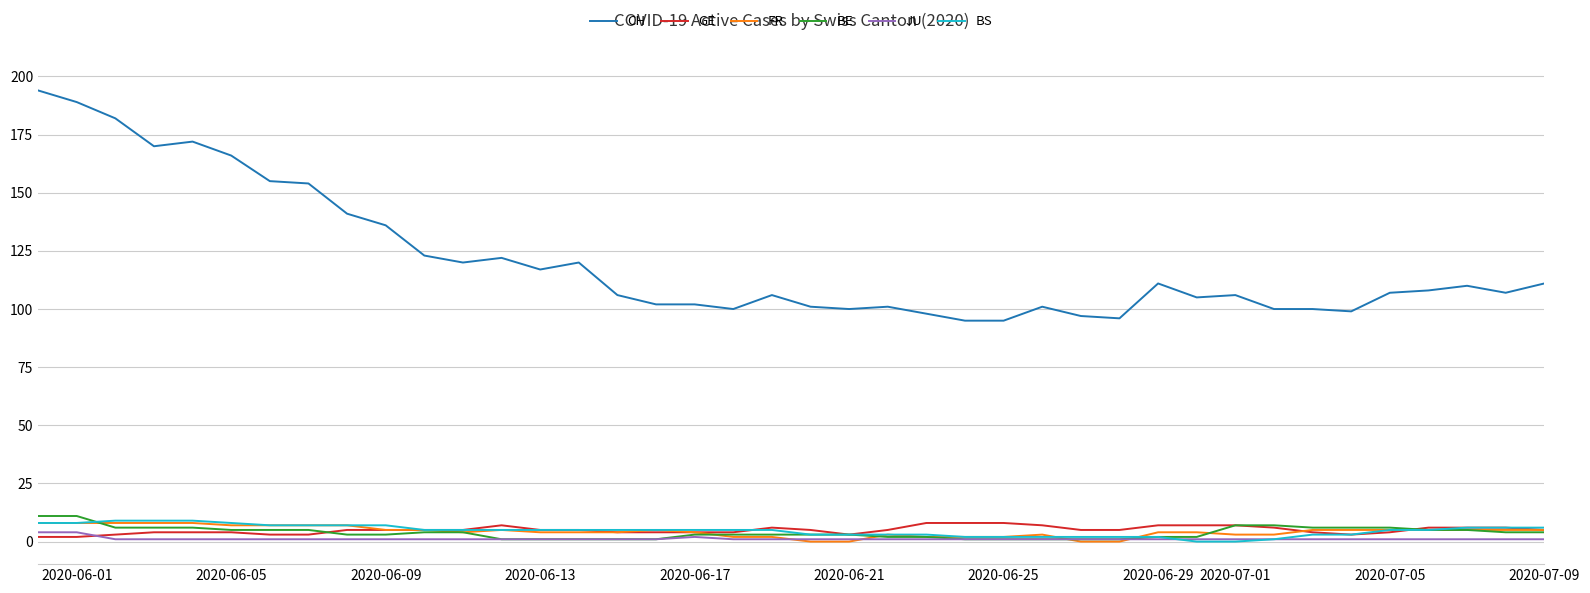

Which series has the largest total across all categories?

CH